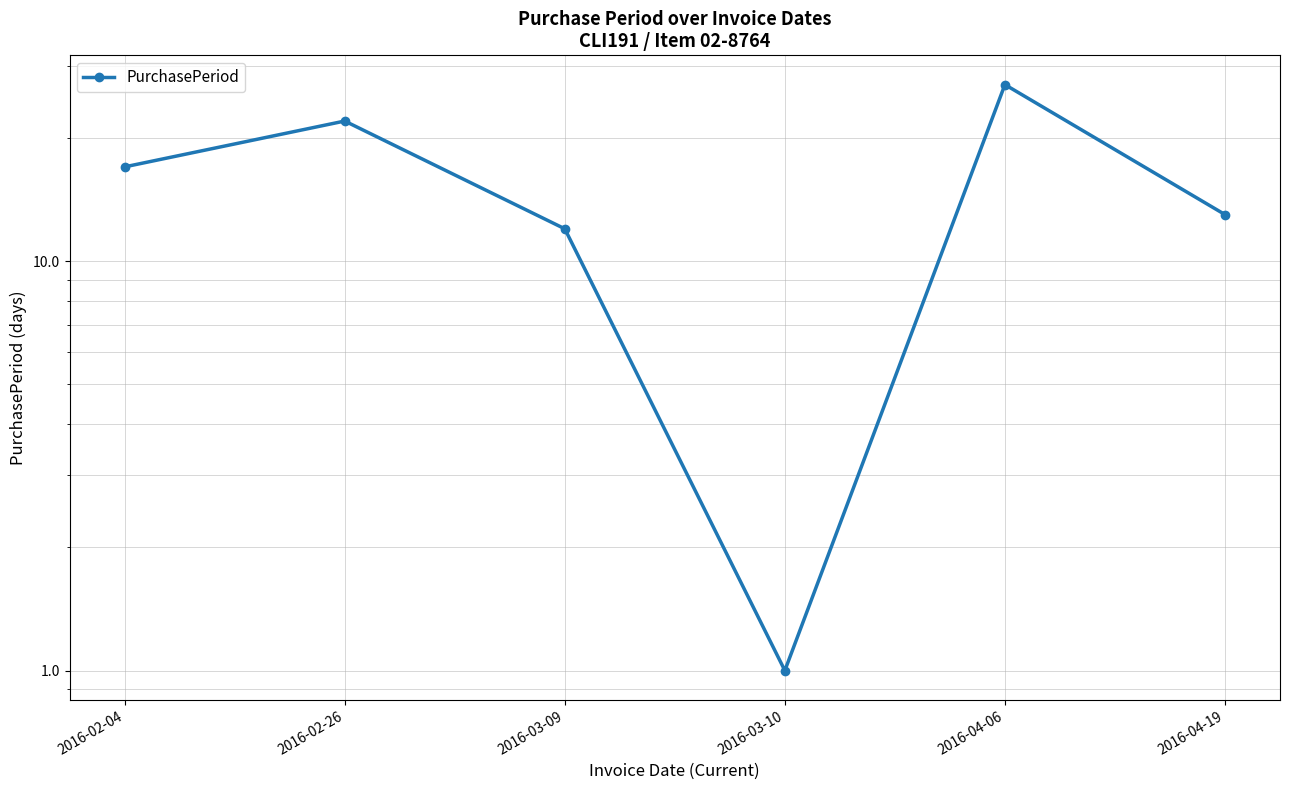

List the labels in order of value, largest first.

2016-04-06, 2016-02-26, 2016-02-04, 2016-04-19, 2016-03-09, 2016-03-10